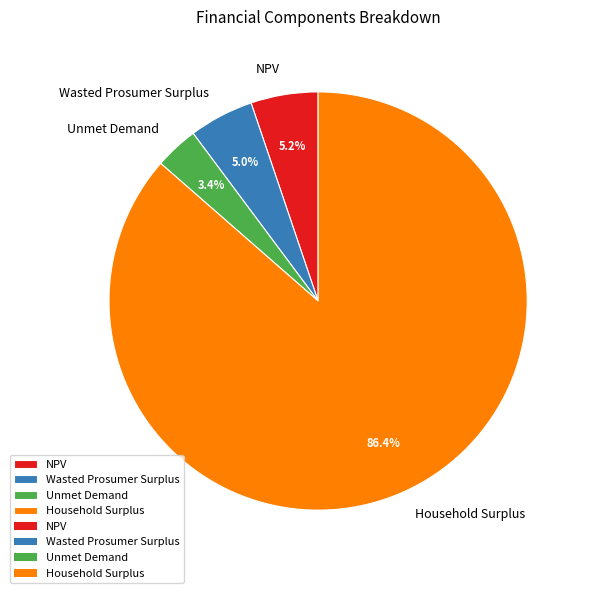

What is the largest slice in the pie chart?

Household Surplus